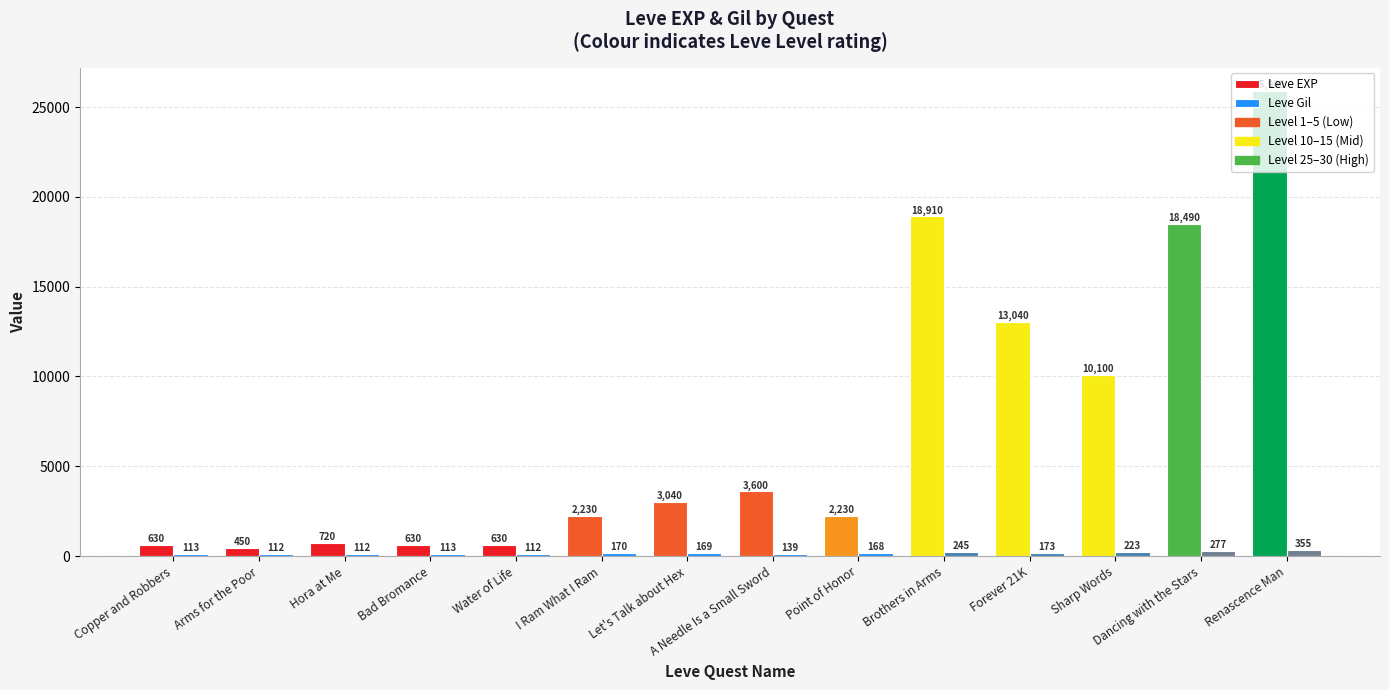

Reading right to left, what are all the values shown in this chart?

Leve EXP: Renascence Man=25900	Dancing with the Stars=18490	Sharp Words=10100	Forever 21K=13040	Brothers in Arms=18910	Point of Honor=2230	A Needle Is a Small Sword=3600	Let's Talk about Hex=3040	I Ram What I Ram=2230	Water of Life=630	Bad Bromance=630	Hora at Me=720	Arms for the Poor=450	Copper and Robbers=630
Leve Gil: Renascence Man=355	Dancing with the Stars=277	Sharp Words=223	Forever 21K=173	Brothers in Arms=245	Point of Honor=168	A Needle Is a Small Sword=139	Let's Talk about Hex=169	I Ram What I Ram=170	Water of Life=112	Bad Bromance=113	Hora at Me=112	Arms for the Poor=112	Copper and Robbers=113